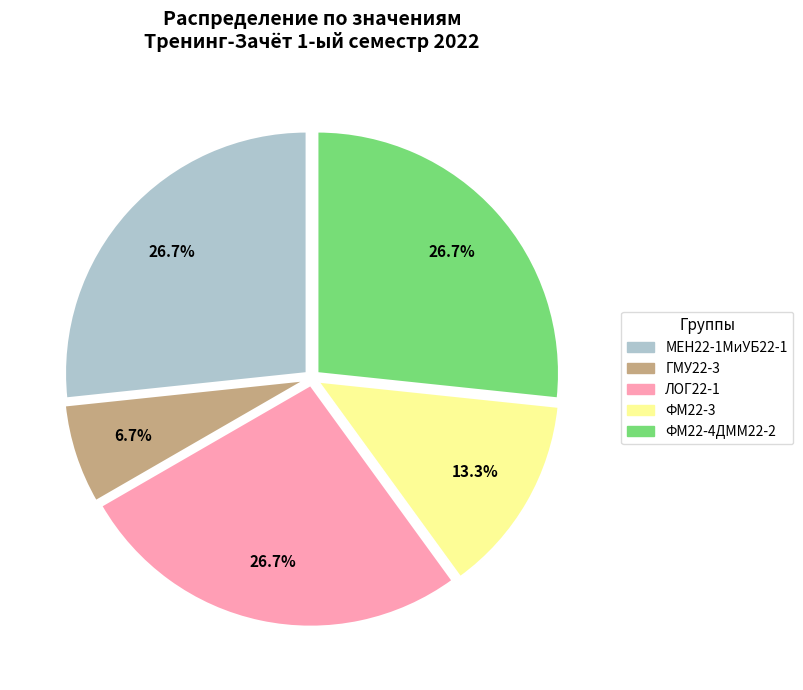

How many segments does this pie chart have?

5